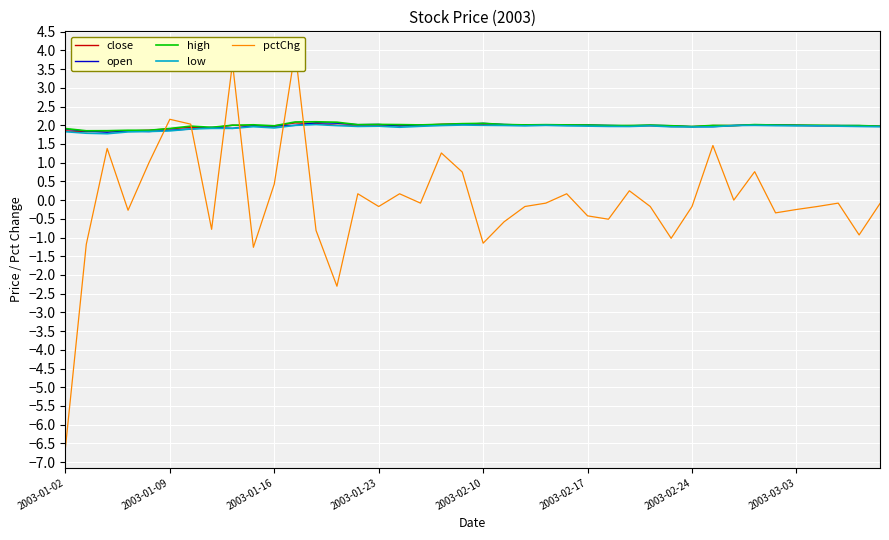

What is the highest value of the low series?

2.0